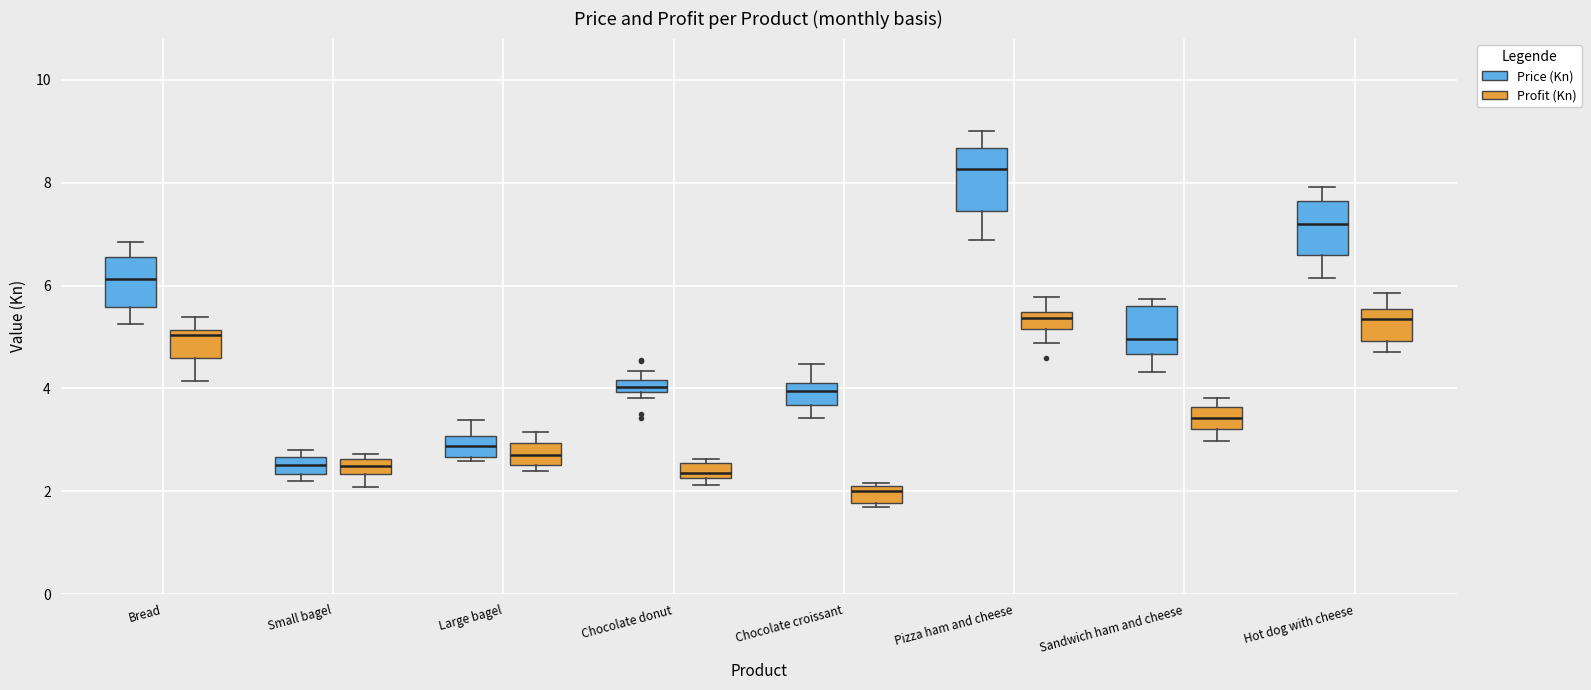

Where is the upper edge of the box for Small bagel (Price (Kn)) on the y-axis? The values are not printed on the chart, so give them approximately, as read against the axis.

2.6